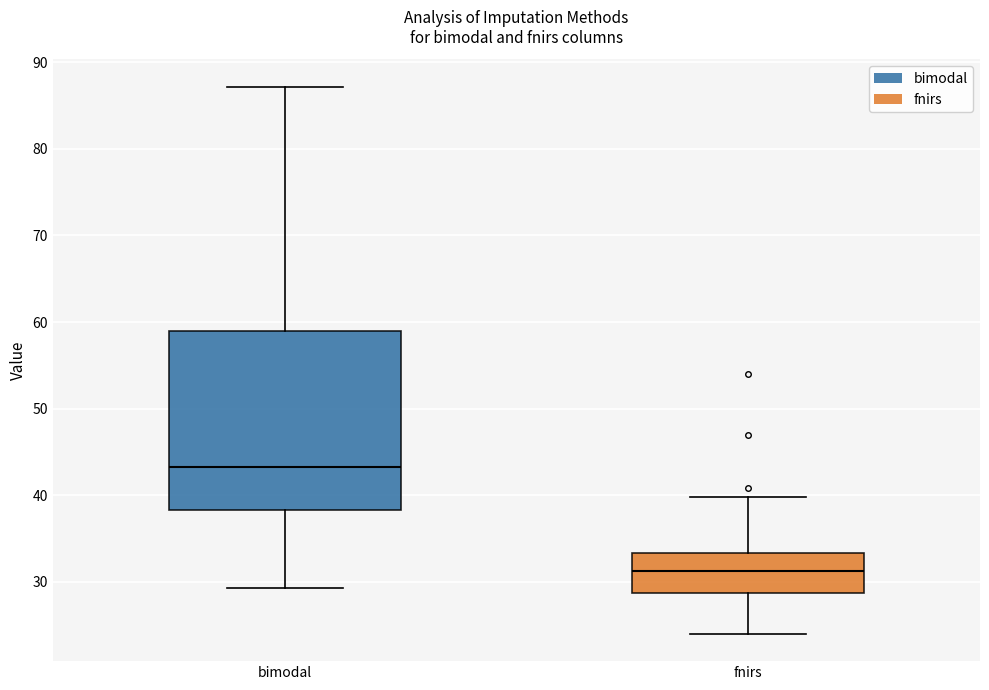

Reading left to right, transcribe this box plot: for each box, give where its median line is, the range the box spans, and where its two whiskers end, as read against the y-axis. The values are not printed on the chart, so give them approximately, as read against the axis.

bimodal: median 43, box 38 to 59, whiskers 29 to 87
fnirs: median 31, box 29 to 33, whiskers 24 to 40